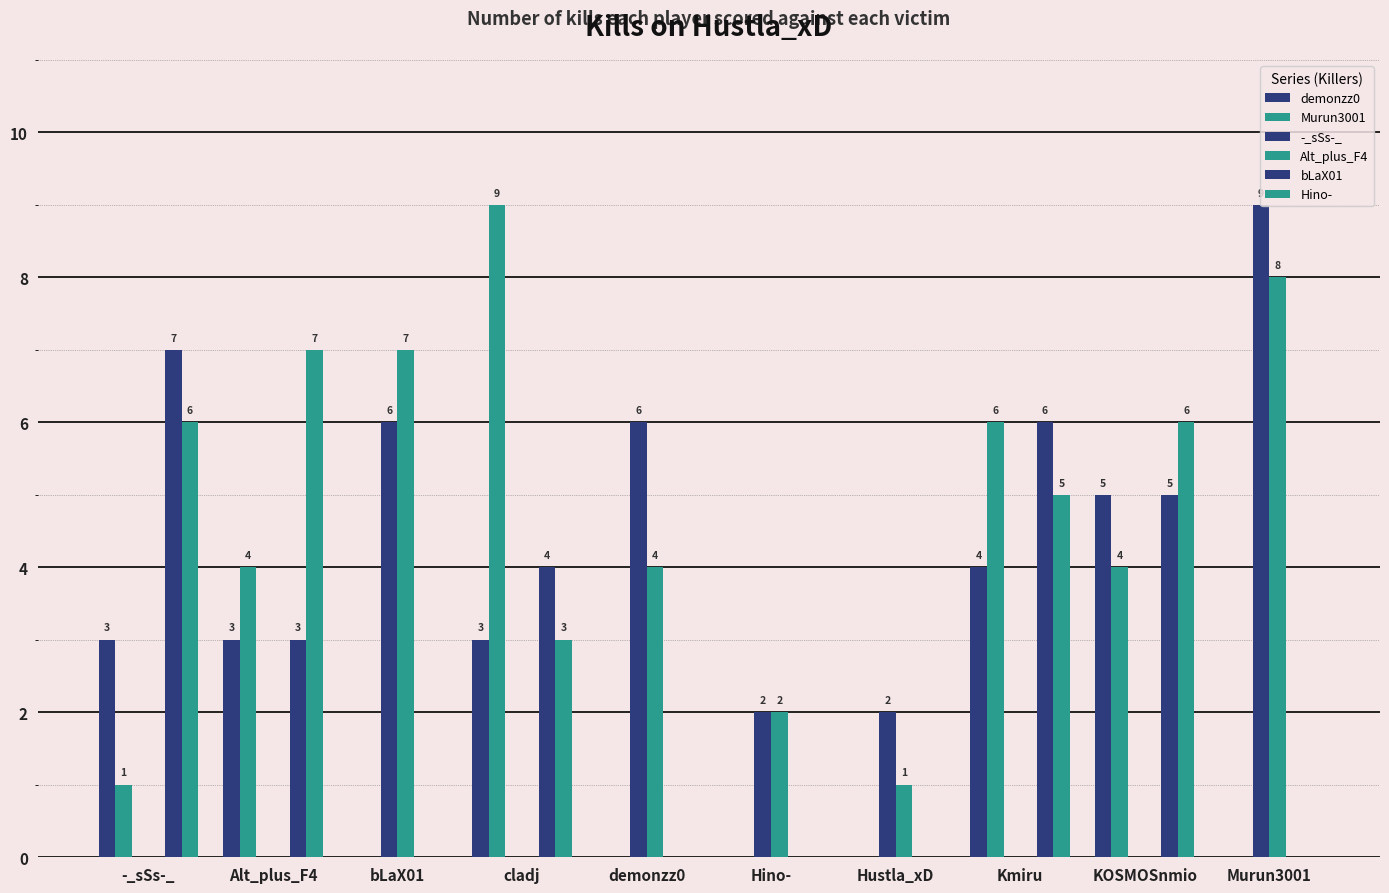

Is the value of demonzz0 at Kmiru greater than the value of Alt_plus_F4 at KOSMOSnmio?

Yes